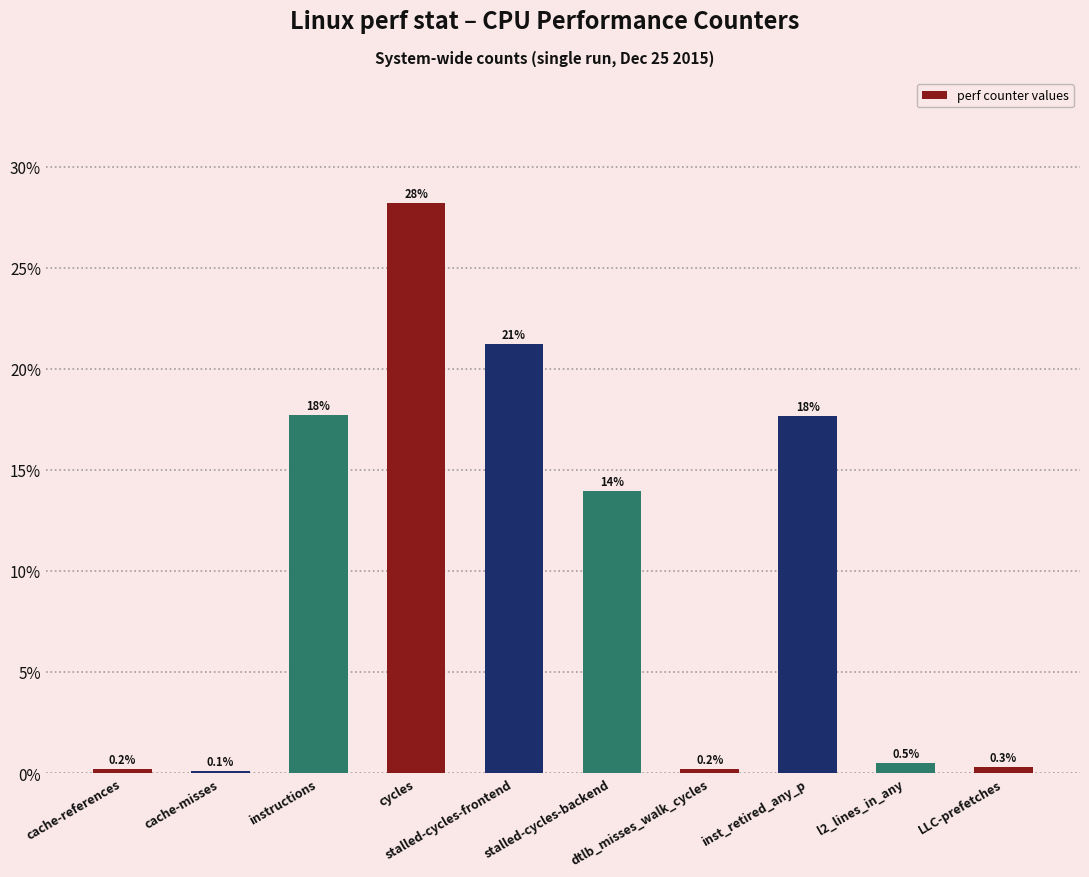

What is the maximum value shown in the chart?

28.2